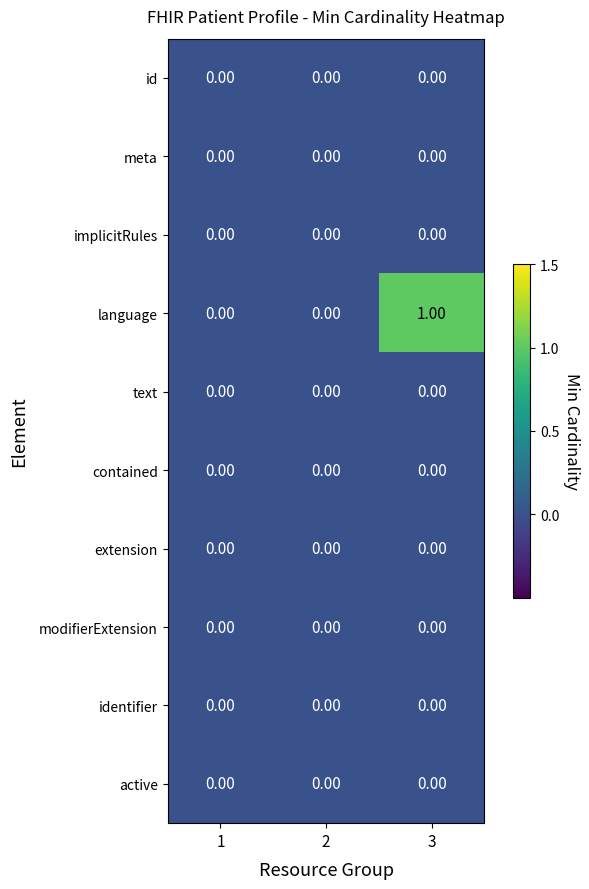

Which series changed the most between 1 and 3?

language